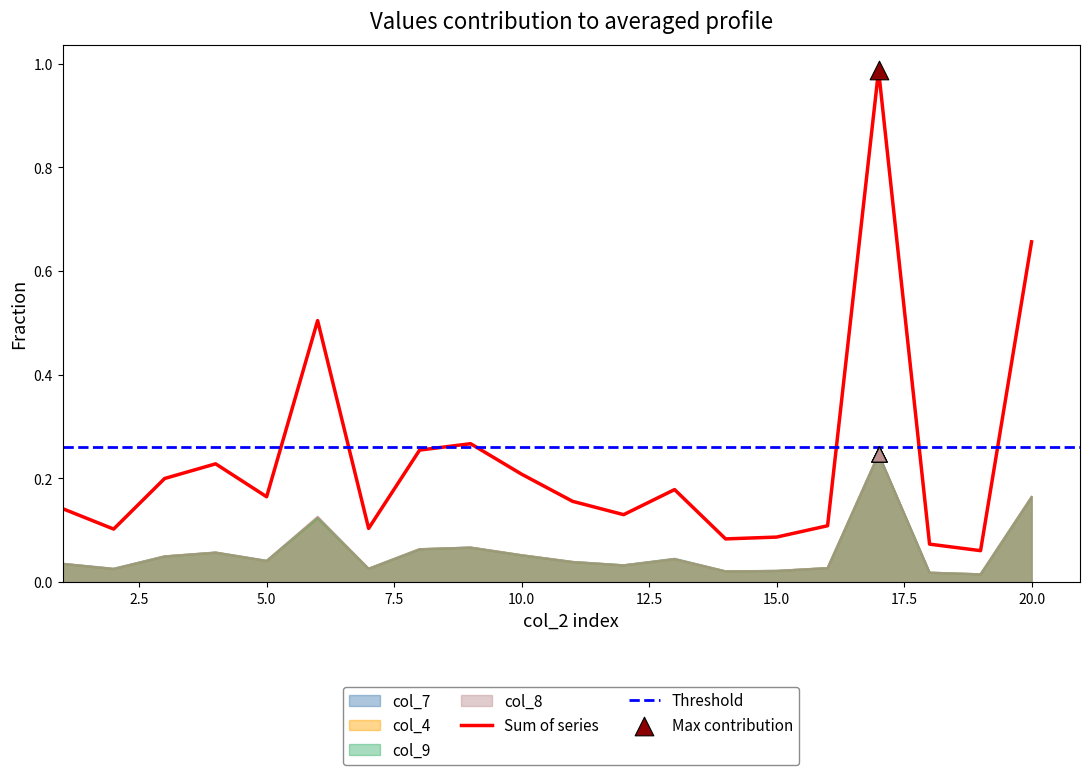

At which category is the sum across all series the highest?

17